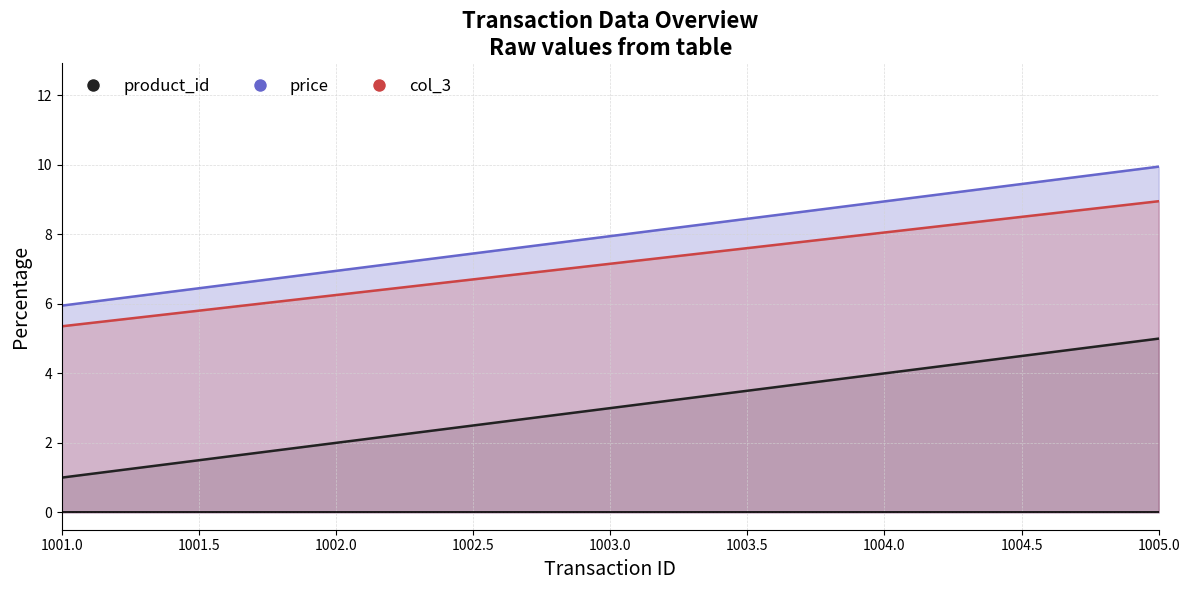

Reading right to left, transcribe all the data shown in this chart.

product_id: 1005=9.0	1004=8.1	1003=7.2	1002=6.3	1001=5.4
price: 1005=5.0	1004=4.0	1003=3.0	1002=2.0	1001=1.0
col_3: 1005=9.9	1004=8.9	1003=8.0	1002=7.0	1001=6.0